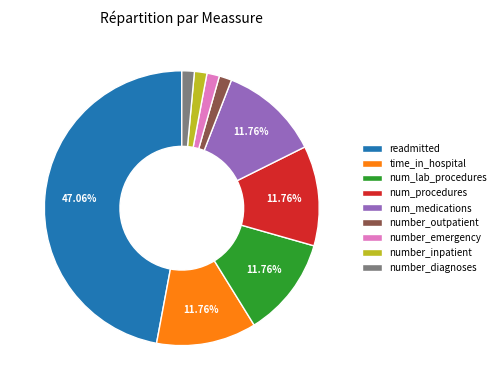

What percentage is the num_procedures slice, to the nearest percent?

12%